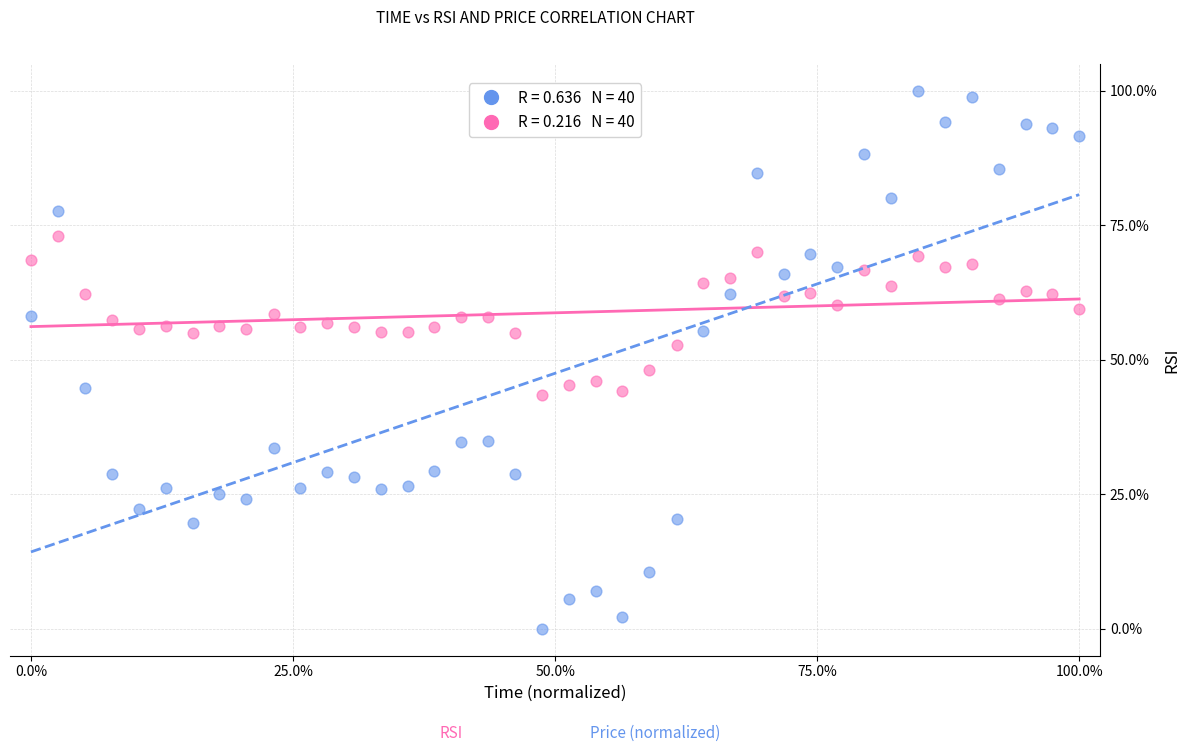

Across all data points, what is the range of X values (max minus min)?

100.0